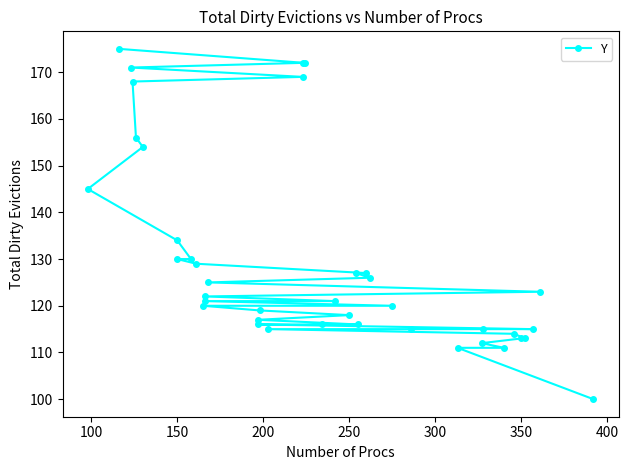

Is this an area chart (filled region under the line)?

No